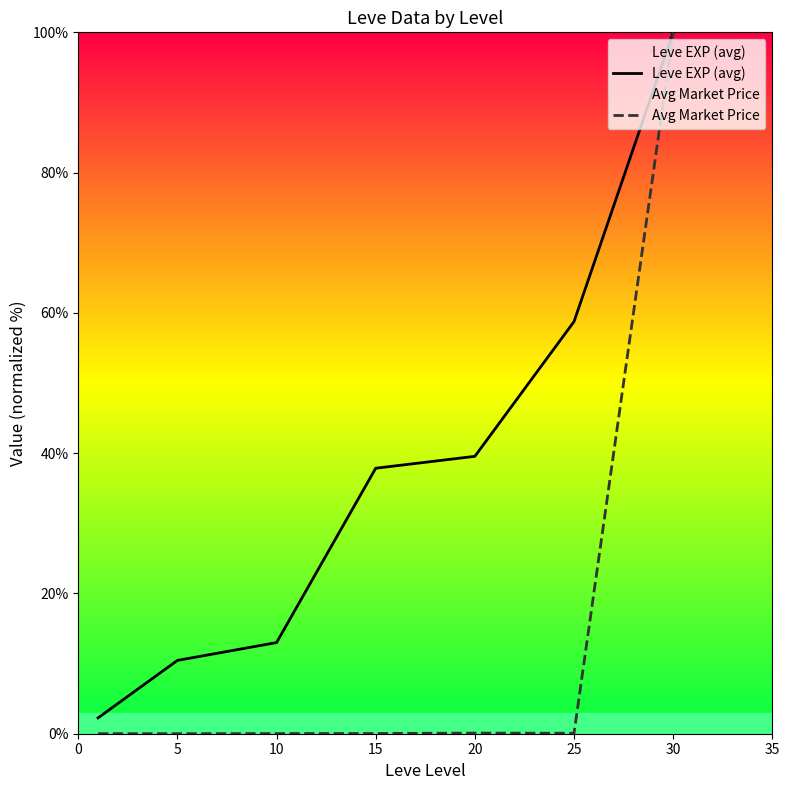

Which series has the largest range (max minus min)?

Avg Market Price